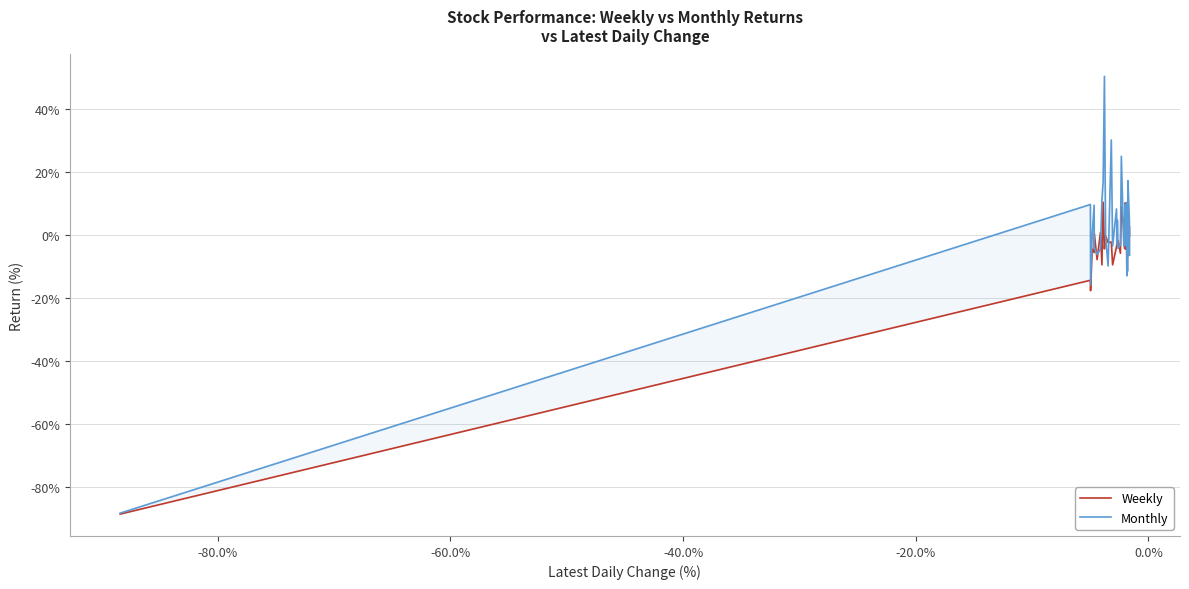

At how many categories does at least one series exceed -70?

39